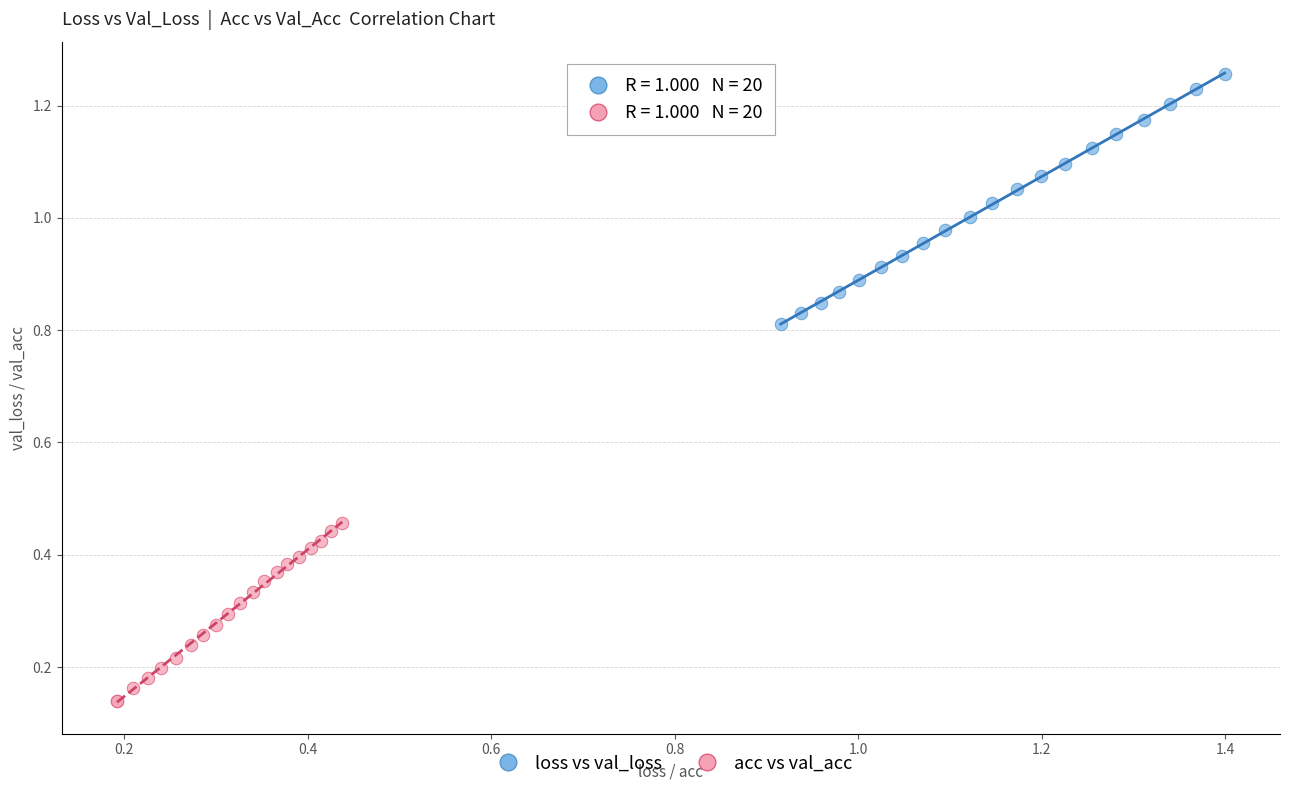

Which series has the widest spread of Y values?

loss vs val_loss